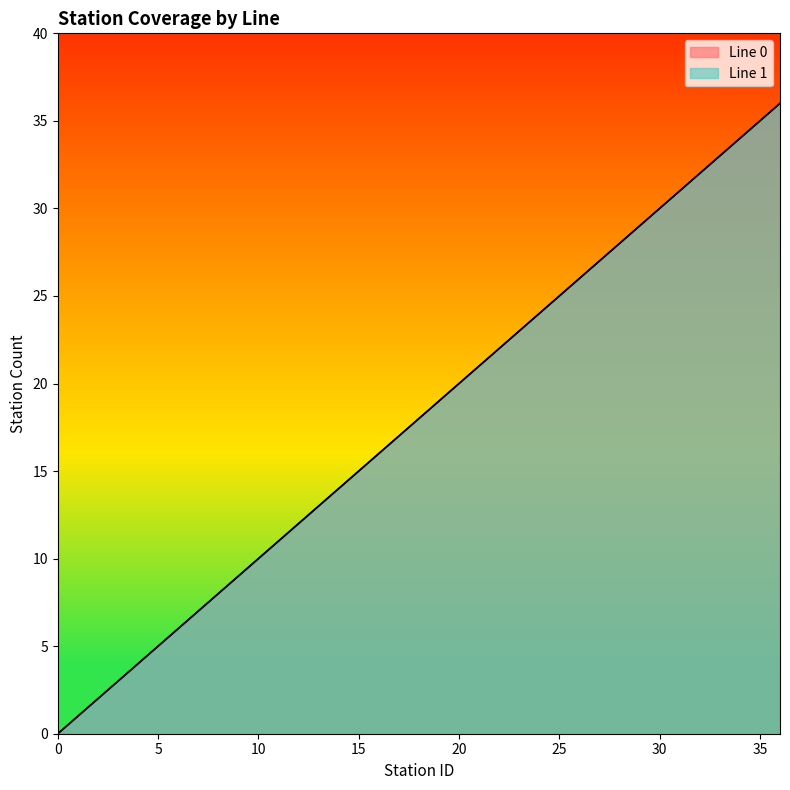

True or false: Line 0 and Line 1 cross at least once.

False